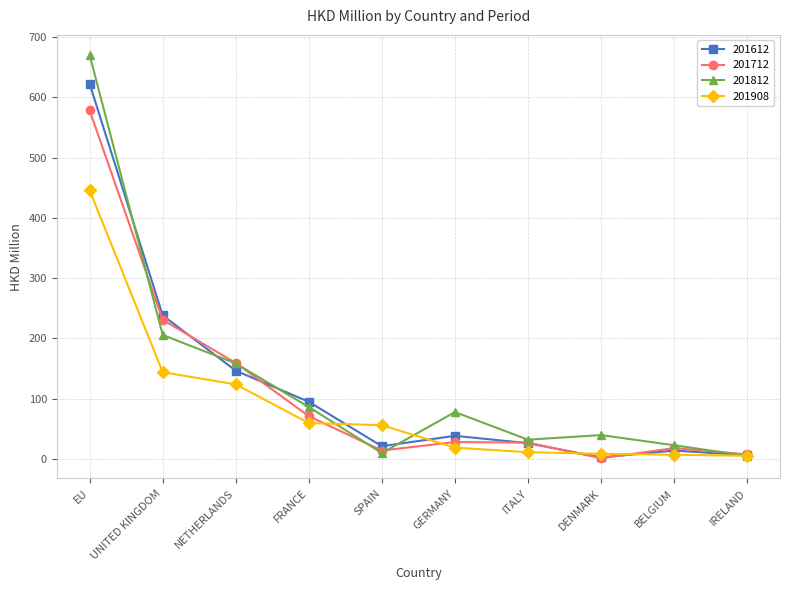

At how many categories does at least one series exceed 182?

2